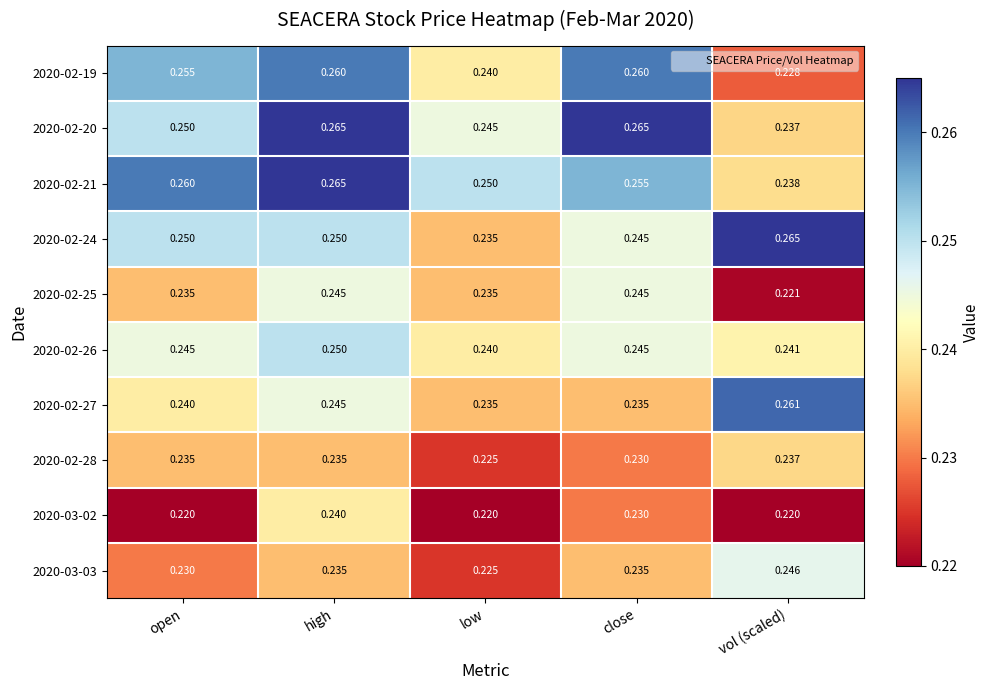

At which label is 2020-02-25 closest to 0?

vol (scaled)